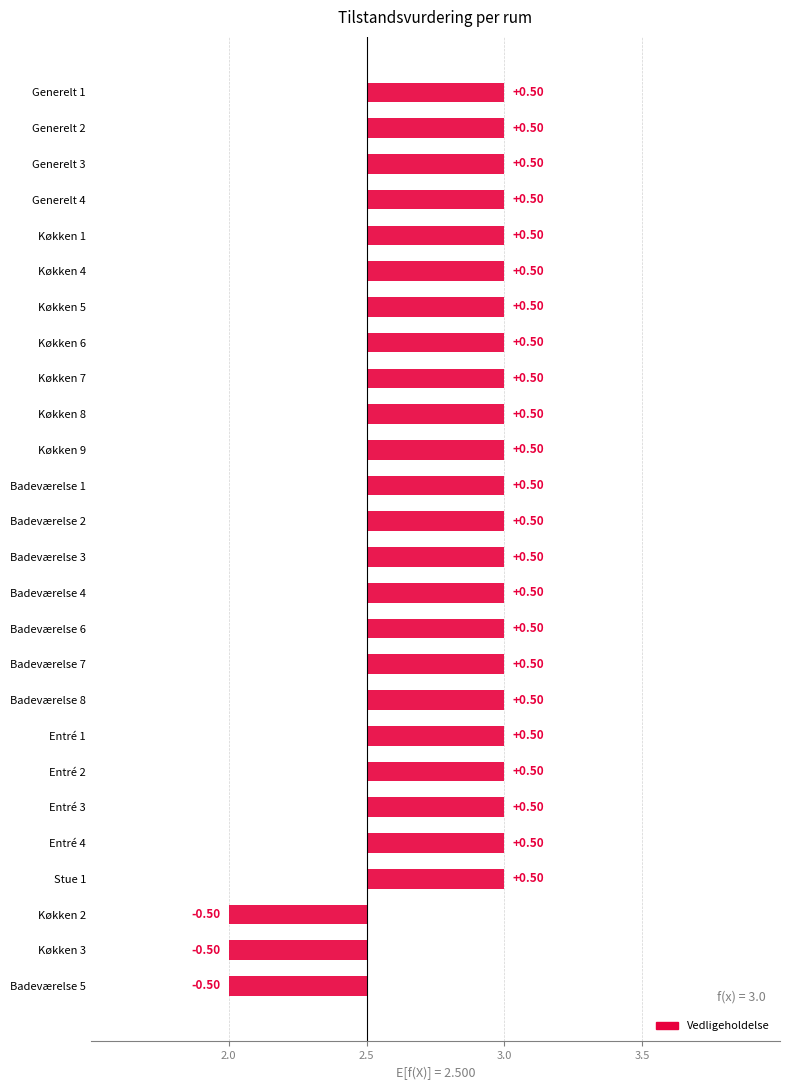

What is the sum of the values at Entré 1 and Badeværelse 6?

6